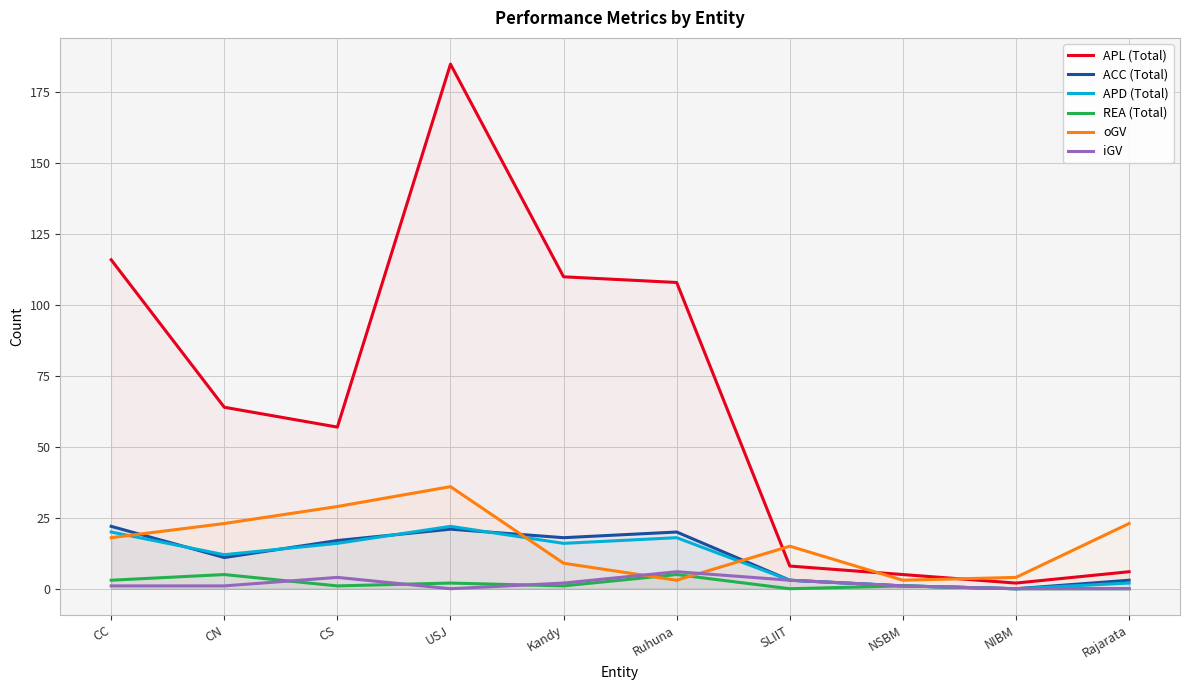

Which label corresponds to the largest value in the chart?

USJ